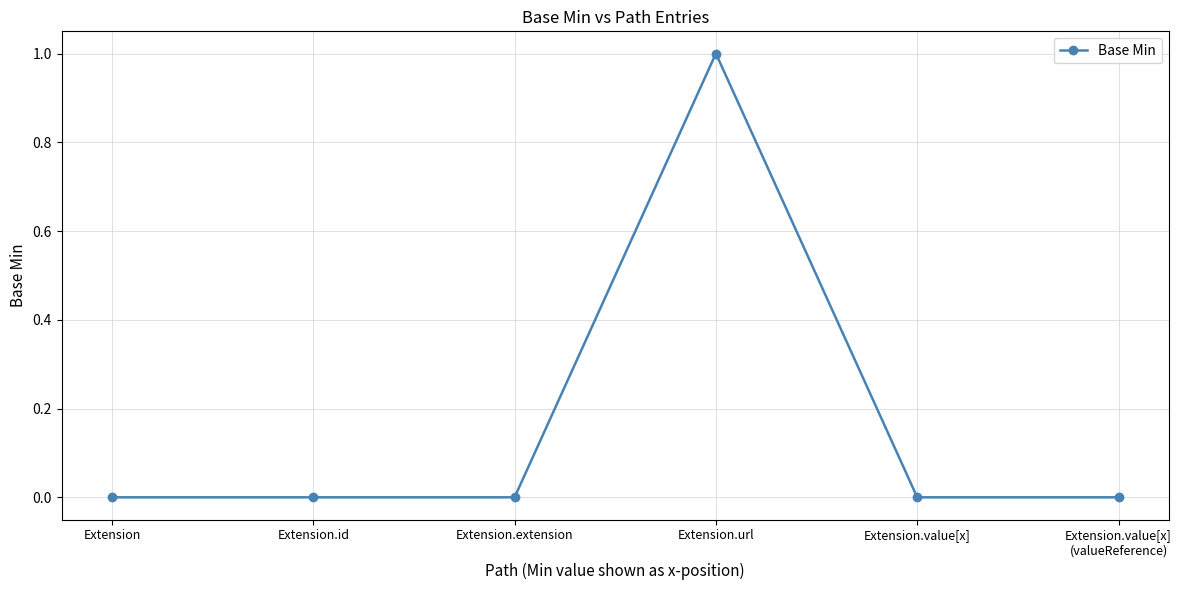

What is the change in value from Extension.id to Extension.url?

+1